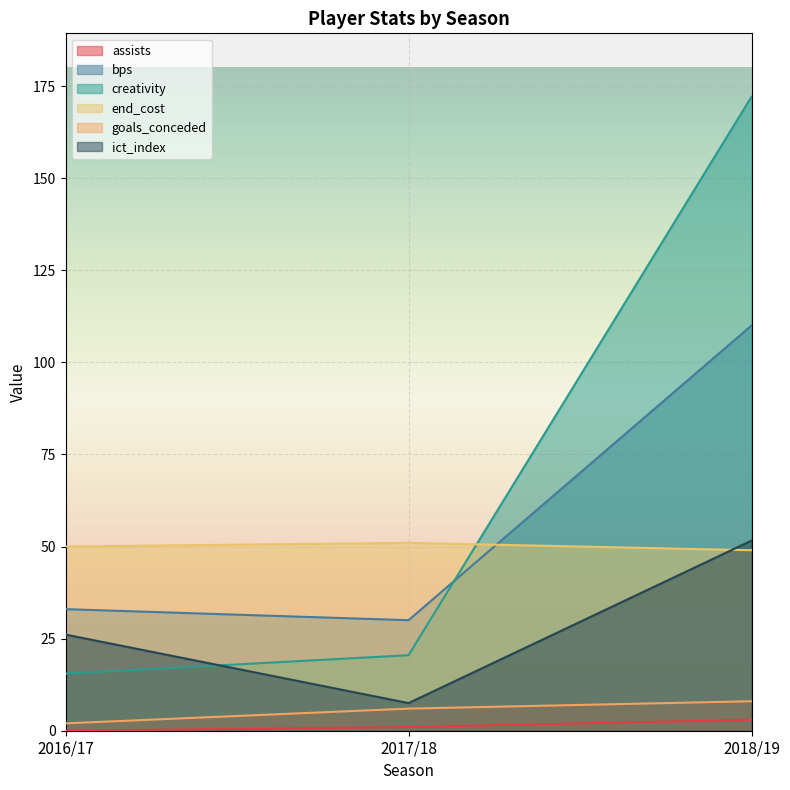

At which label does creativity first exceed 20?

2017/18